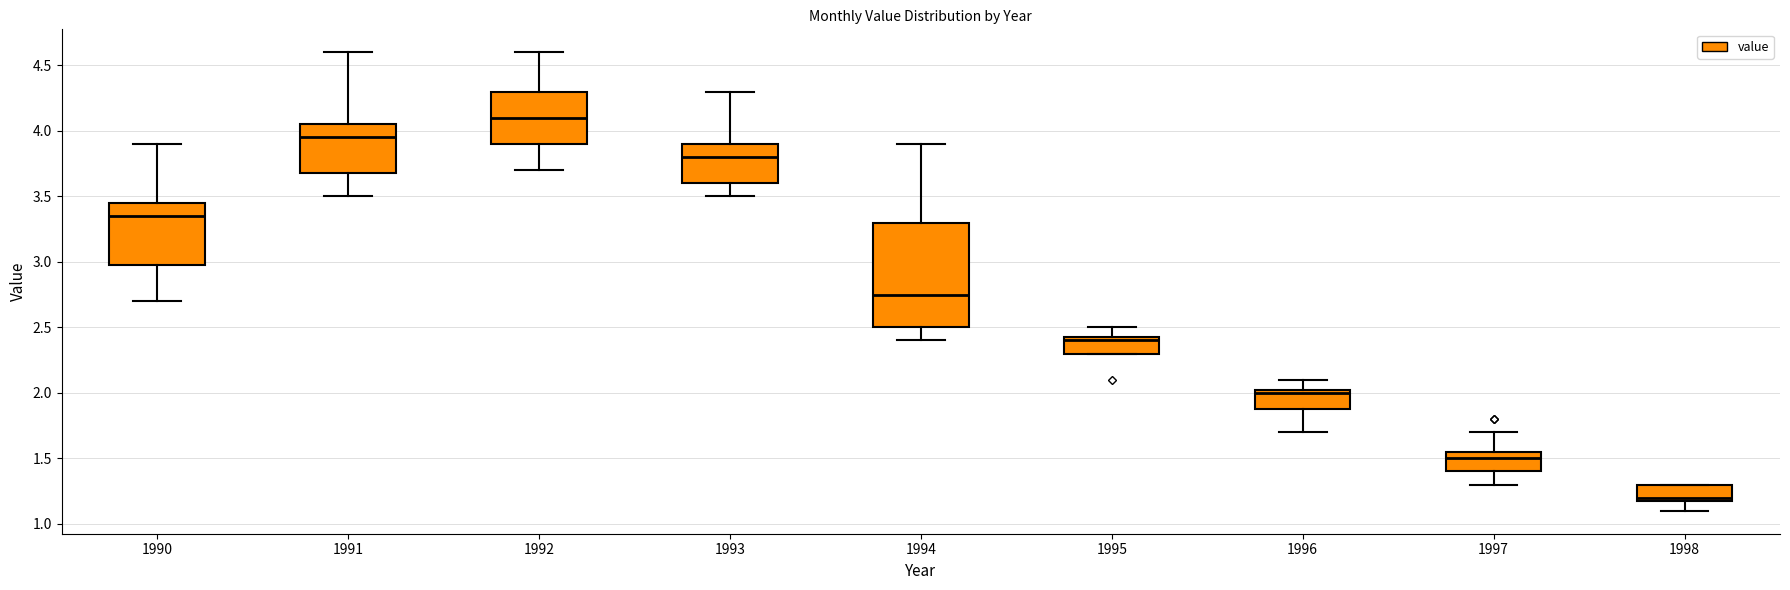

Reading left to right, transcribe this box plot: for each box, give where its median line is, the range the box spans, and where its two whiskers end, as read against the y-axis. The values are not printed on the chart, so give them approximately, as read against the axis.

1990: median 3.35, box 3.00 to 3.45, whiskers 2.70 to 3.90
1991: median 3.95, box 3.70 to 4.05, whiskers 3.50 to 4.60
1992: median 4.10, box 3.90 to 4.30, whiskers 3.70 to 4.60
1993: median 3.80, box 3.60 to 3.90, whiskers 3.50 to 4.30
1994: median 2.75, box 2.50 to 3.30, whiskers 2.40 to 3.90
1995: median 2.40, box 2.30 to 2.45, whiskers 2.30 to 2.50
1996: median 2.00, box 1.90 to 2.05, whiskers 1.70 to 2.10
1997: median 1.50, box 1.40 to 1.55, whiskers 1.30 to 1.70
1998: median 1.20 (just above the box's lower edge), box 1.20 to 1.30, whiskers 1.10 to 1.30